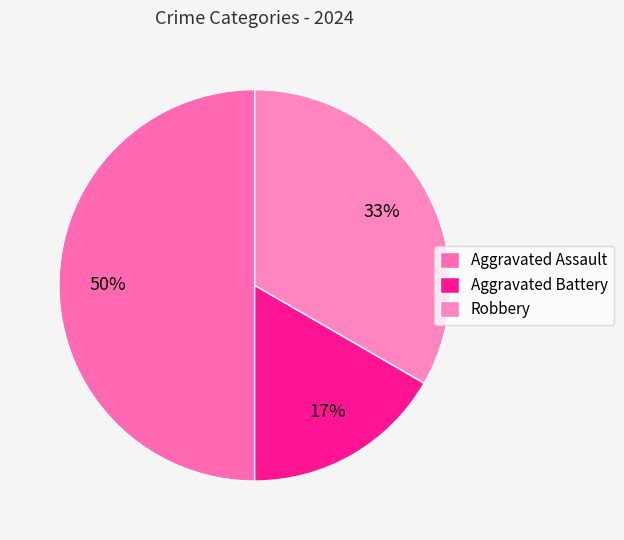

Does Aggravated Assault account for over 50% of the chart?

No